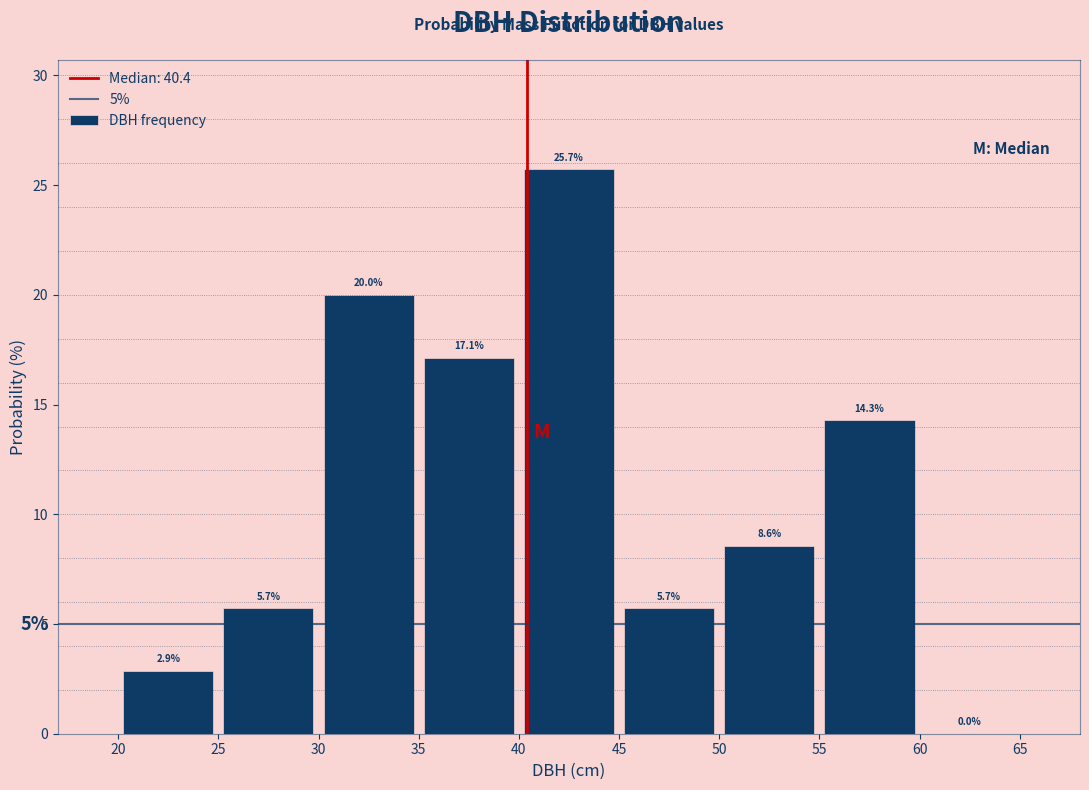

Reading left to right, transcribe this chart: for each bar, give the range it covers on the x-axis and its height.

20 to 25: 2.9
25 to 30: 5.7
30 to 35: 20.0
35 to 40: 17.1
40 to 45: 25.7
45 to 50: 5.7
50 to 55: 8.6
55 to 60: 14.3
60 to 65: 0.0